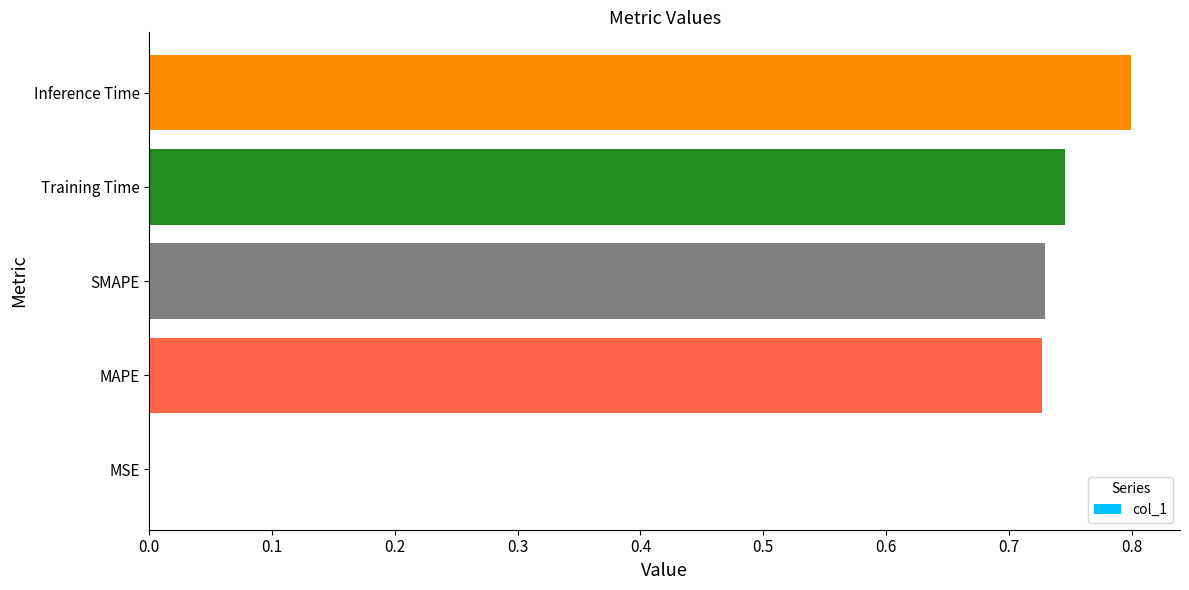

Count the number of data series in this chart.

1